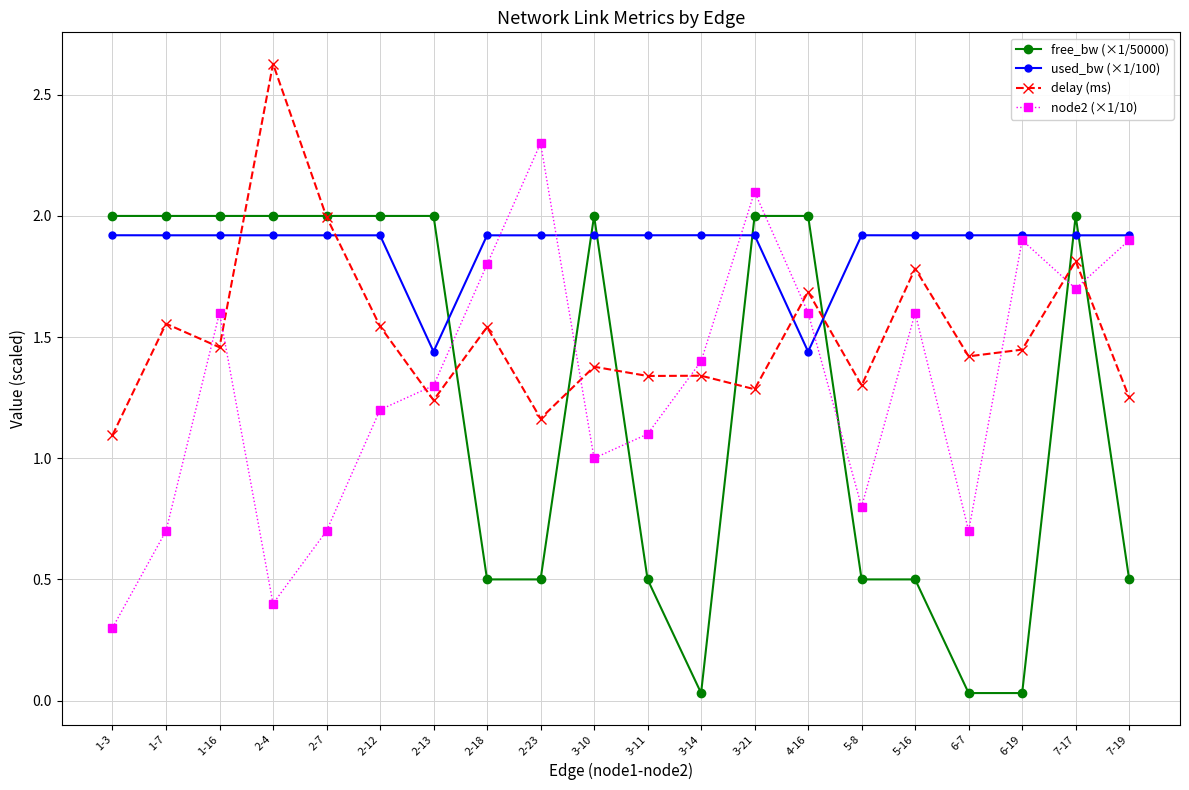

Which label corresponds to the largest value in the chart?

2-4